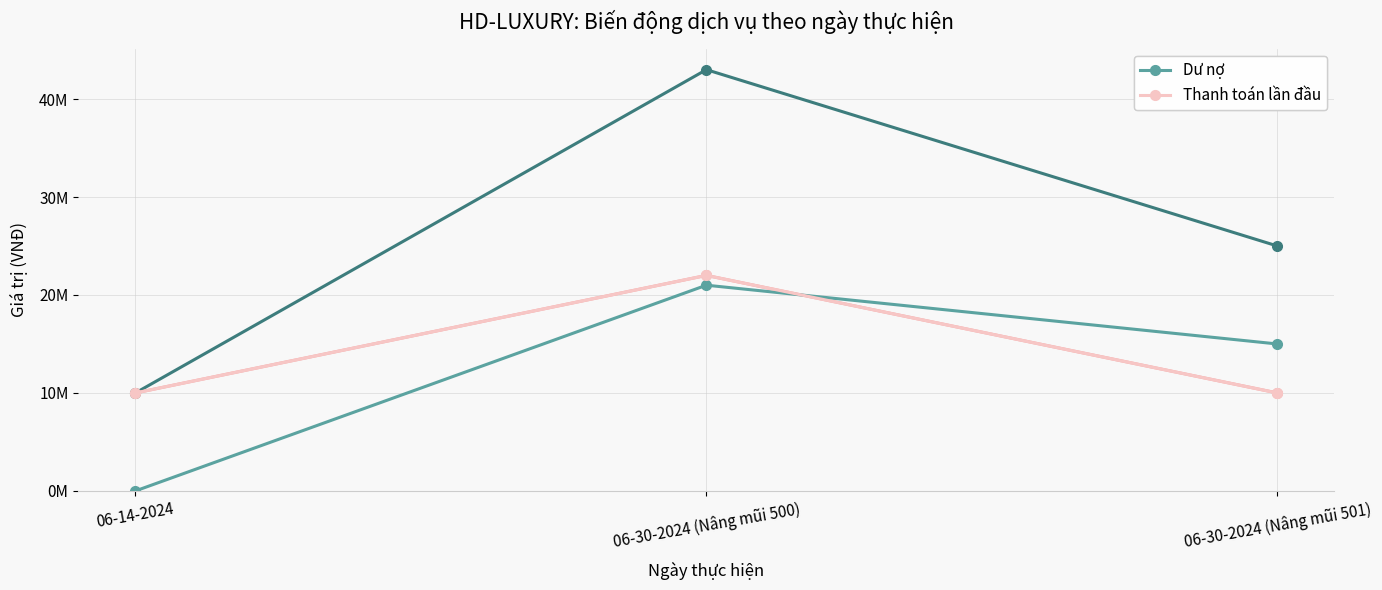

Does the chart have visible grid lines?

Yes